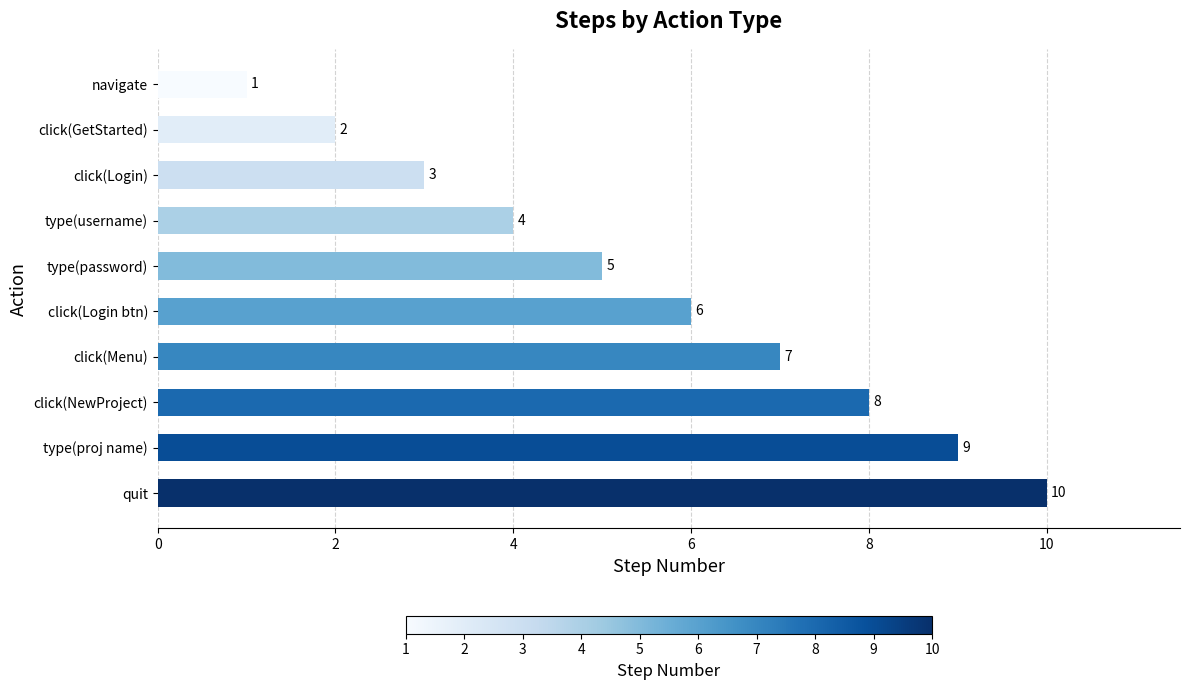

What is the minimum value shown in the chart?

1